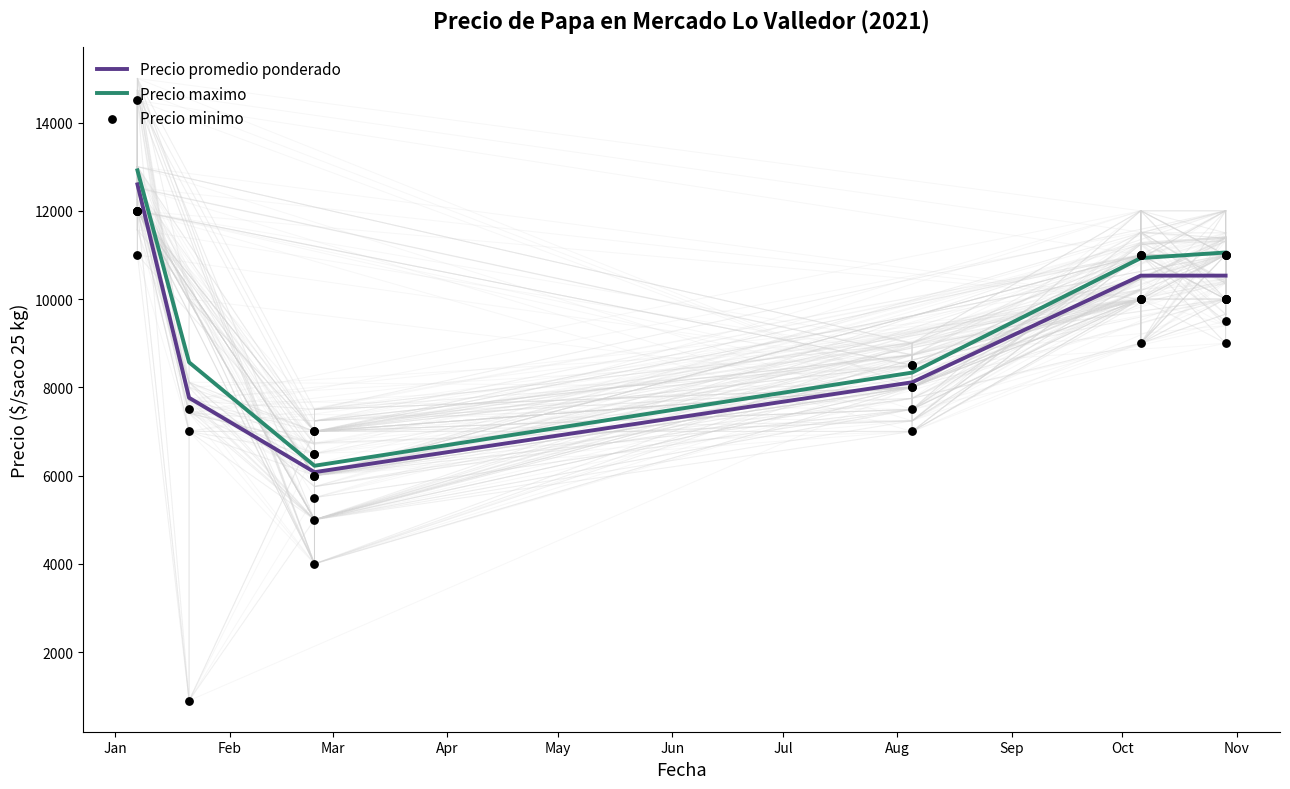

Is the value of Precio promedio ponderado at 38 greater than the value of Precio minimo at 39?

No